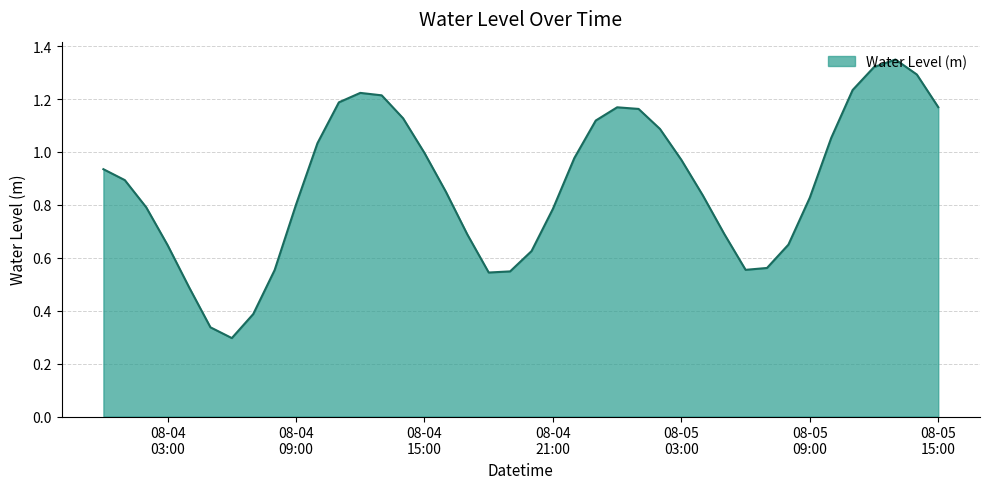

Is this an area chart (filled region under the line)?

Yes